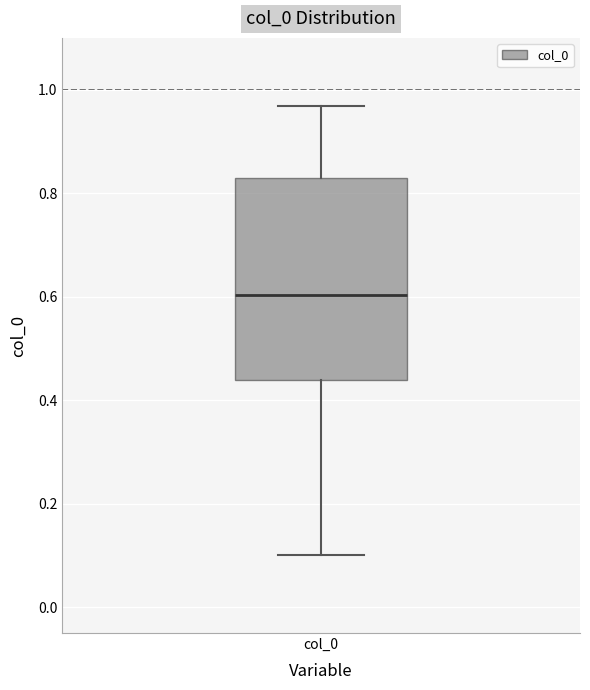

Transcribe this box plot: give where the median line is, the range the box spans, and where the two whiskers end, as read against the y-axis. The values are not printed on the chart, so give them approximately, as read against the axis.

median 0.60, box 0.44 to 0.82, whiskers 0.10 to 0.96